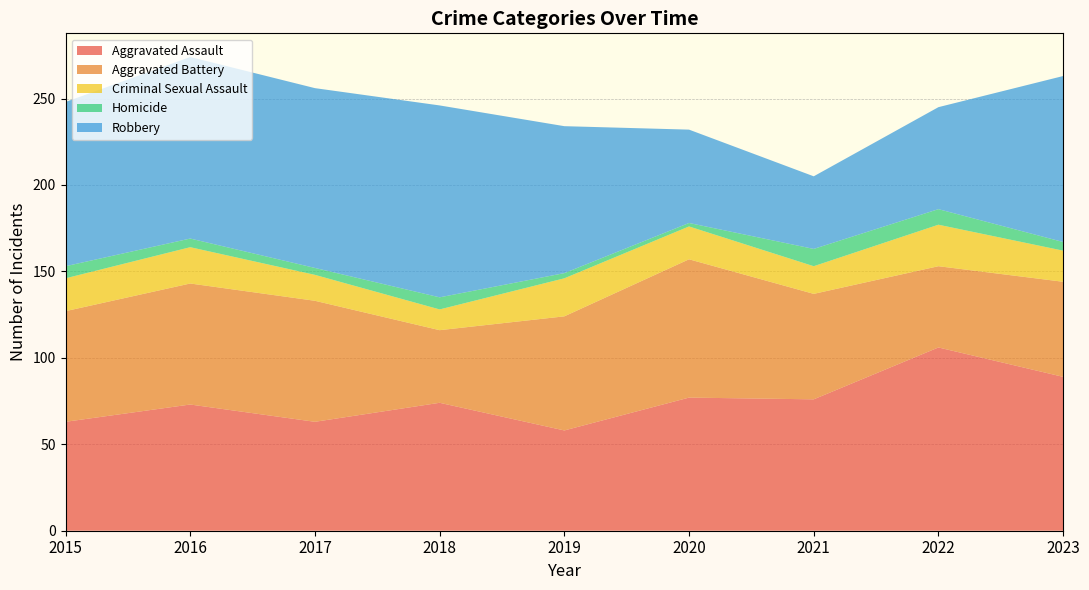

Reading left to right, extract all data points from this chart.

Aggravated Assault: 2015=63	2016=73	2017=63	2018=74	2019=58	2020=77	2021=76	2022=106	2023=89
Aggravated Battery: 2015=64	2016=70	2017=70	2018=42	2019=66	2020=80	2021=61	2022=47	2023=55
Criminal Sexual Assault: 2015=19	2016=21	2017=15	2018=12	2019=22	2020=19	2021=16	2022=24	2023=18
Homicide: 2015=7	2016=5	2017=4	2018=7	2019=3	2020=2	2021=10	2022=9	2023=5
Robbery: 2015=95	2016=105	2017=104	2018=111	2019=85	2020=54	2021=42	2022=59	2023=96